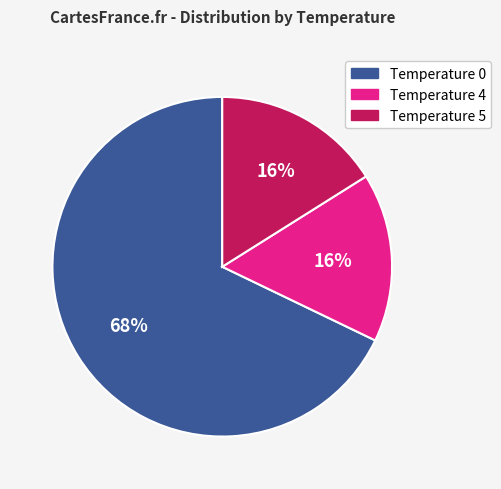

What percentage is the Temperature 4 slice, to the nearest percent?

16%